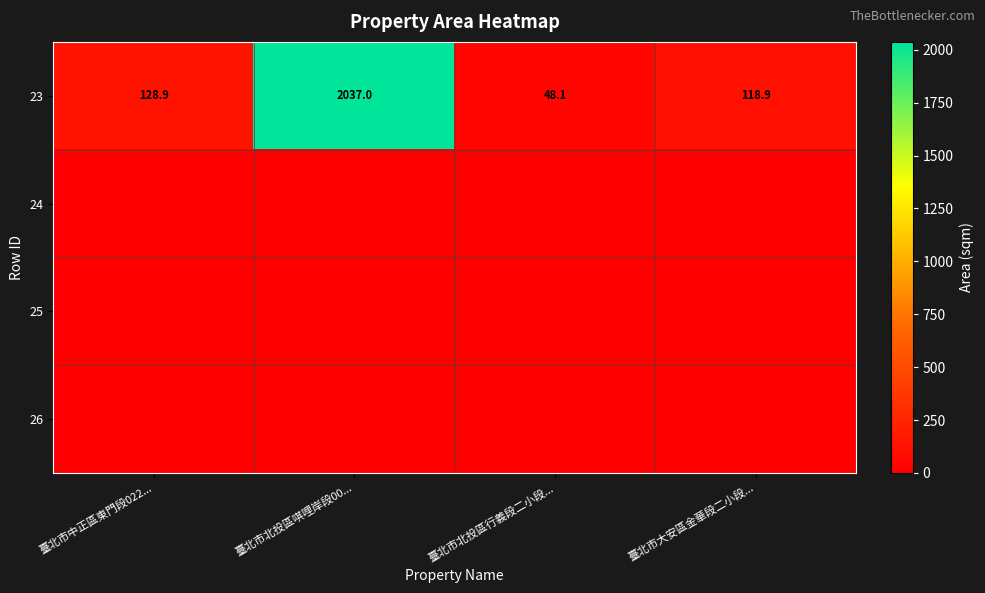

What is the maximum value for 23?

2037.0